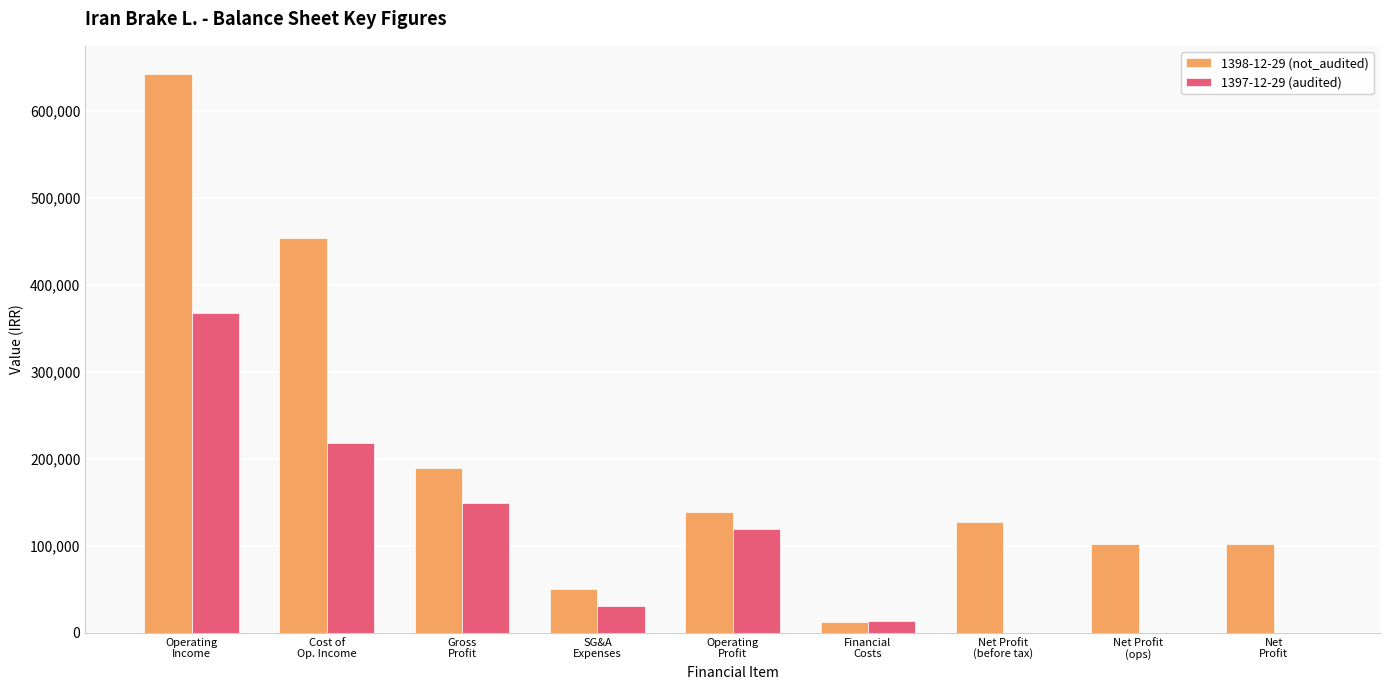

What is the greatest value displayed?

643147